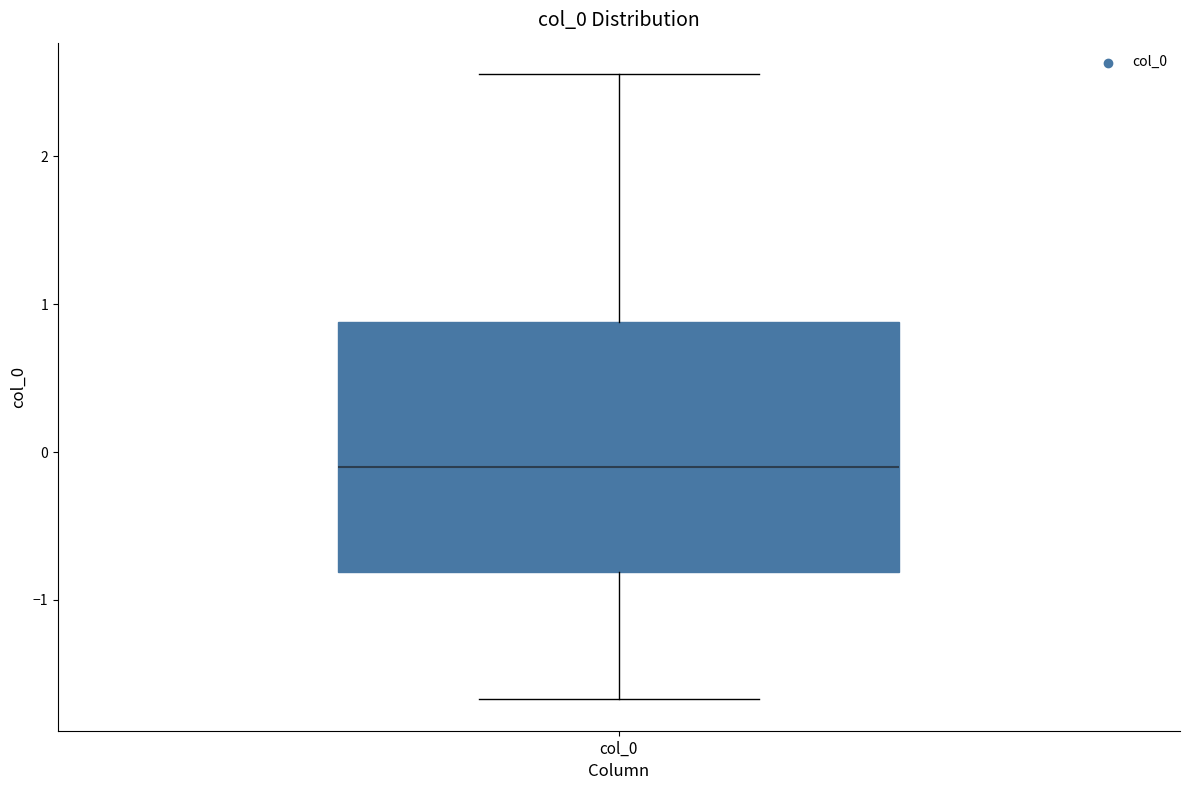

Where does the upper whisker of the box for col_0 end on the y-axis? The values are not printed on the chart, so give them approximately, as read against the axis.

2.6